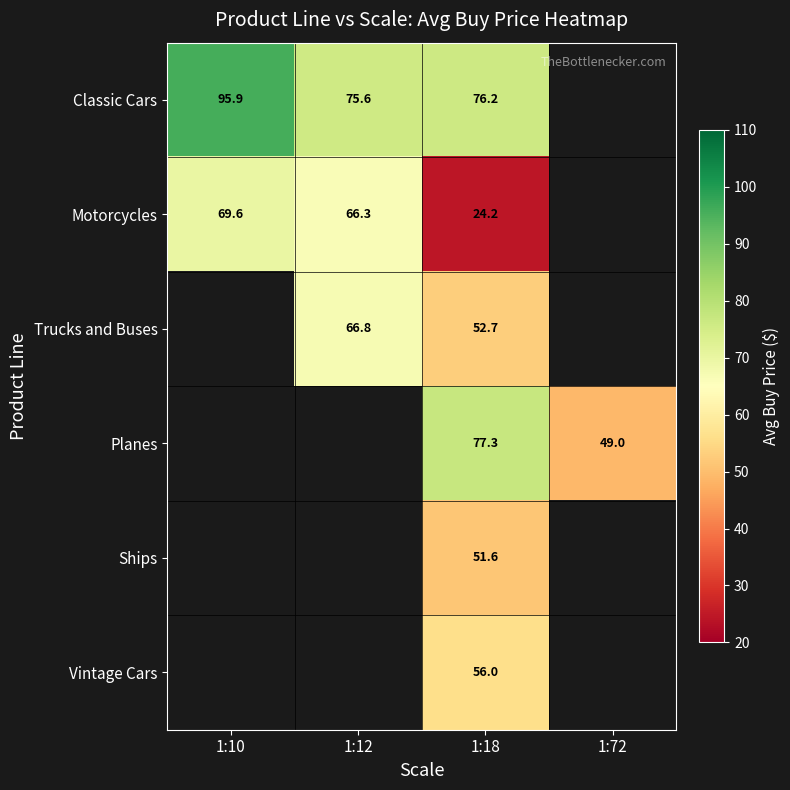

The value of Trucks and Buses at 1:18 is 23.6. True or false?

False